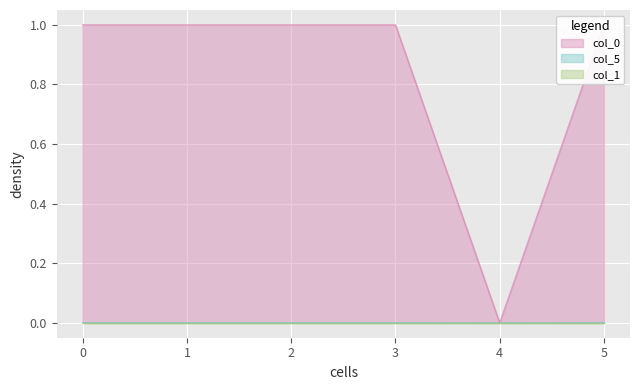

Does the chart display data point markers on the line(s)?

No